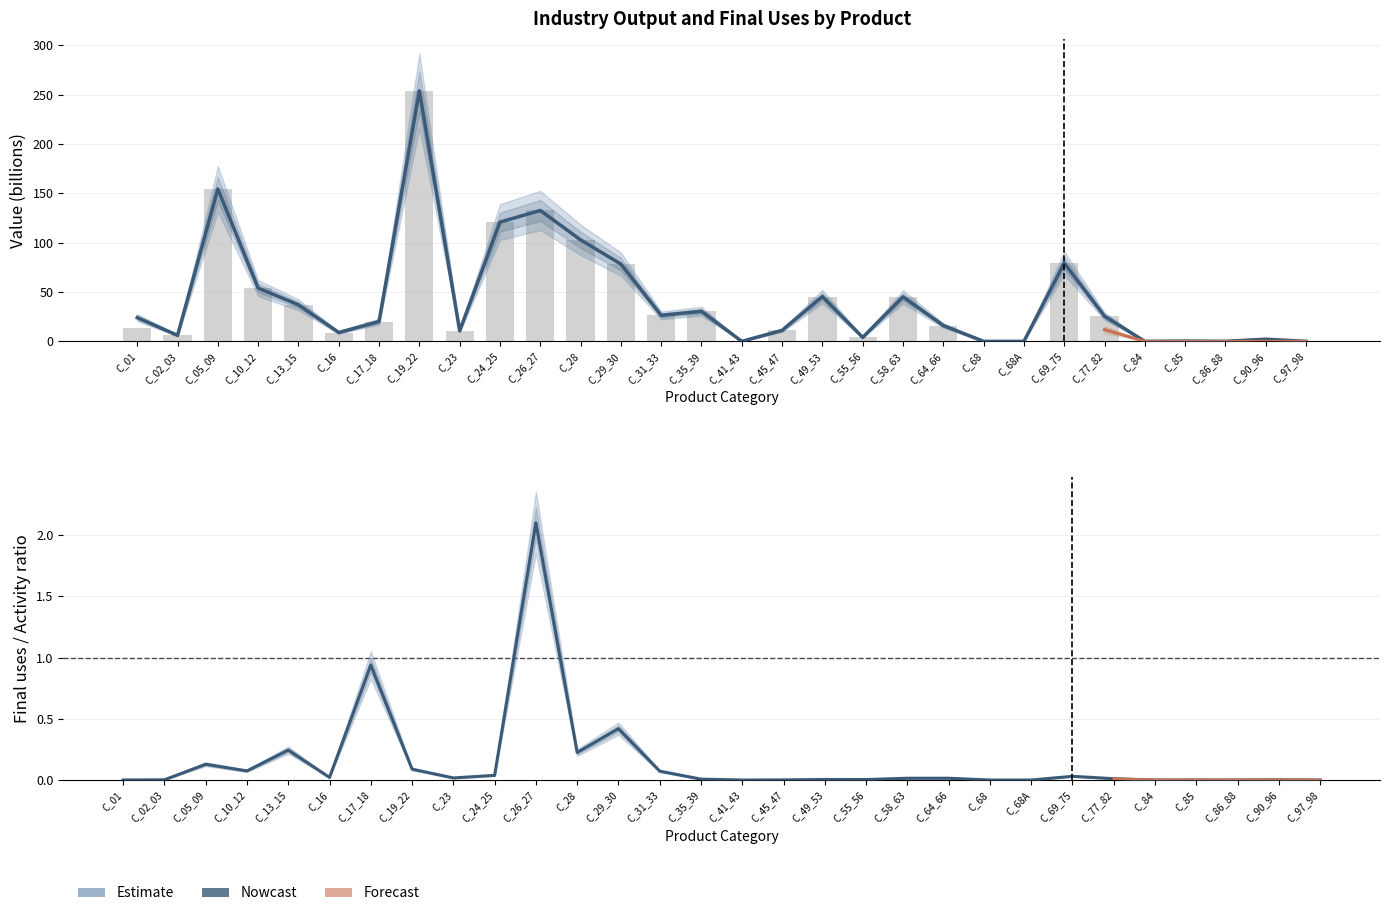

How many values in Final uses at basic prices are above zero?

26